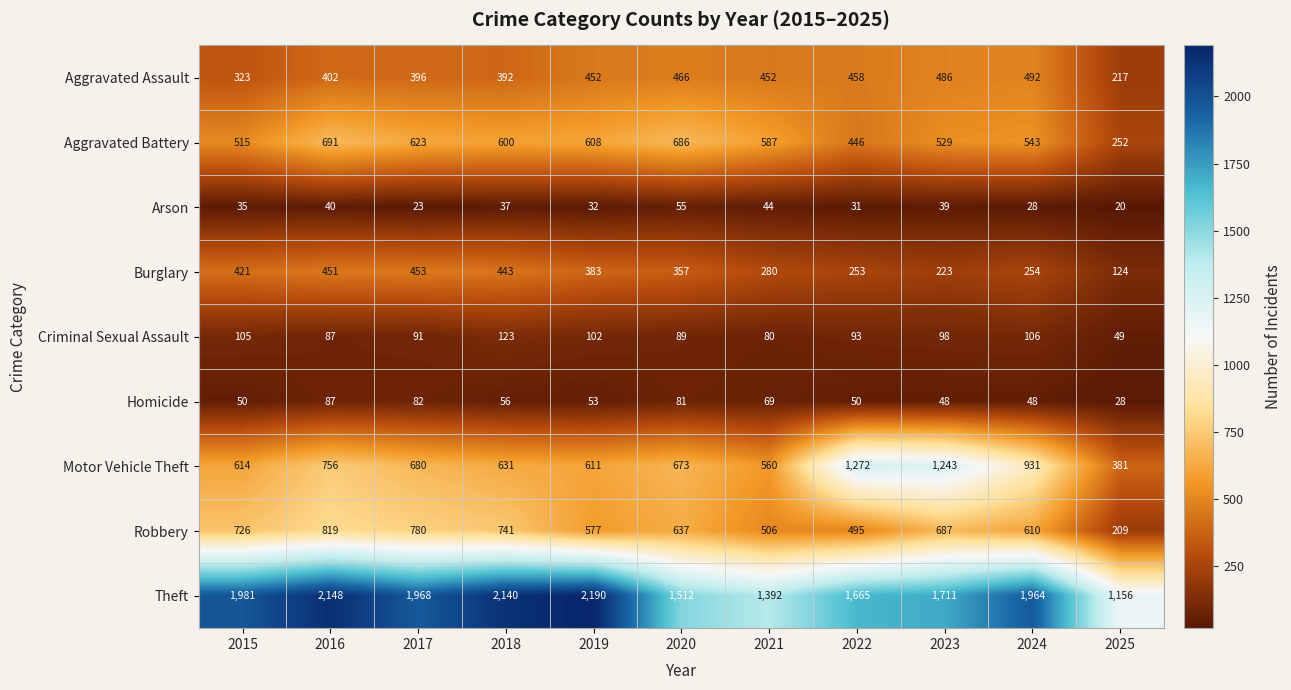

At 2019, list the series in order from largest to smallest.

Theft, Motor Vehicle Theft, Aggravated Battery, Robbery, Aggravated Assault, Burglary, Criminal Sexual Assault, Homicide, Arson